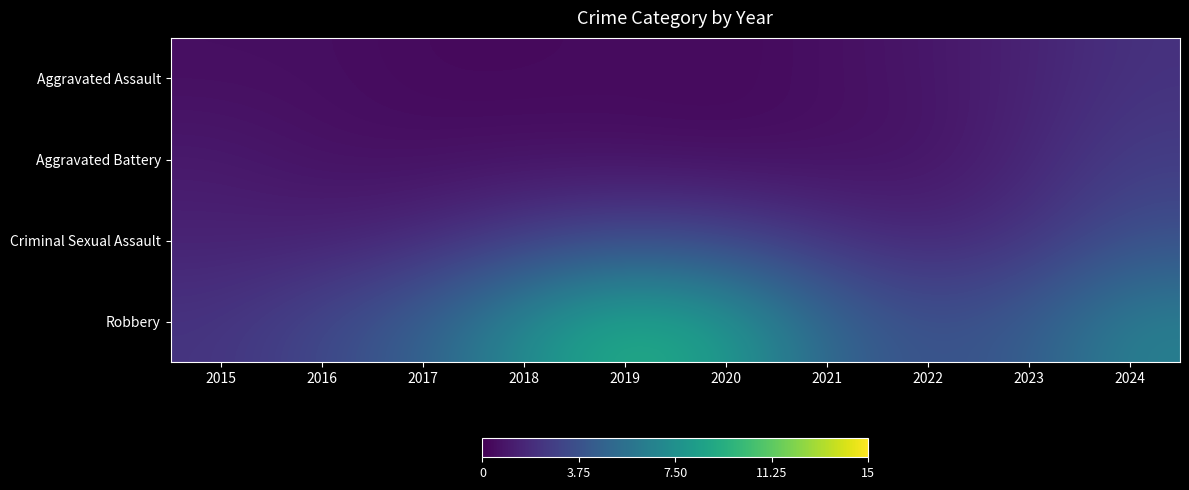

Which label corresponds to the largest value in the chart?

2019